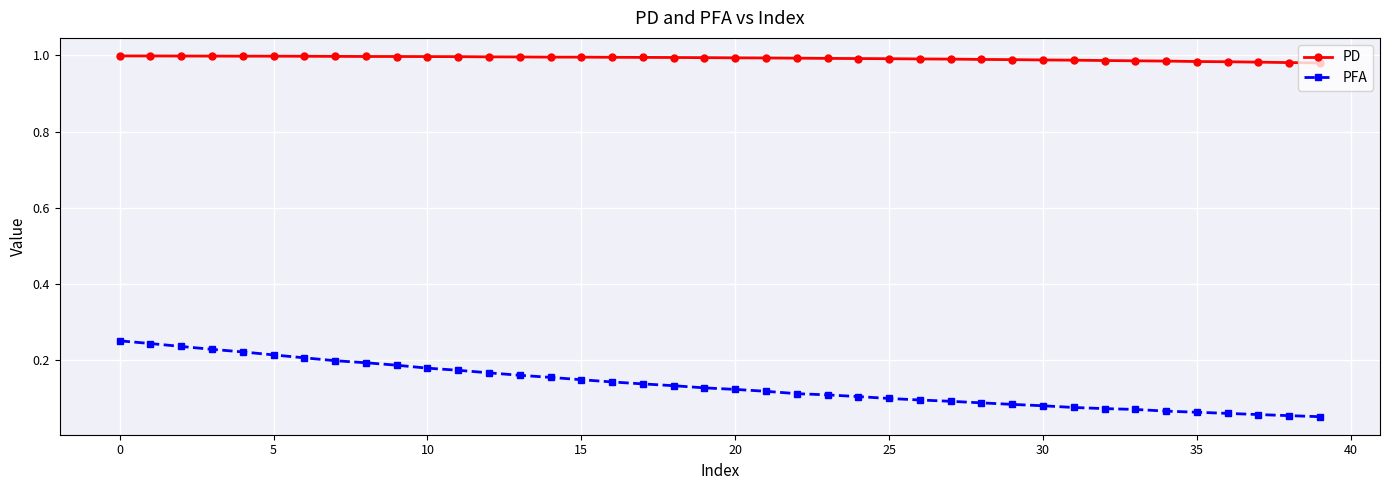

Which series has the largest total across all categories?

PD